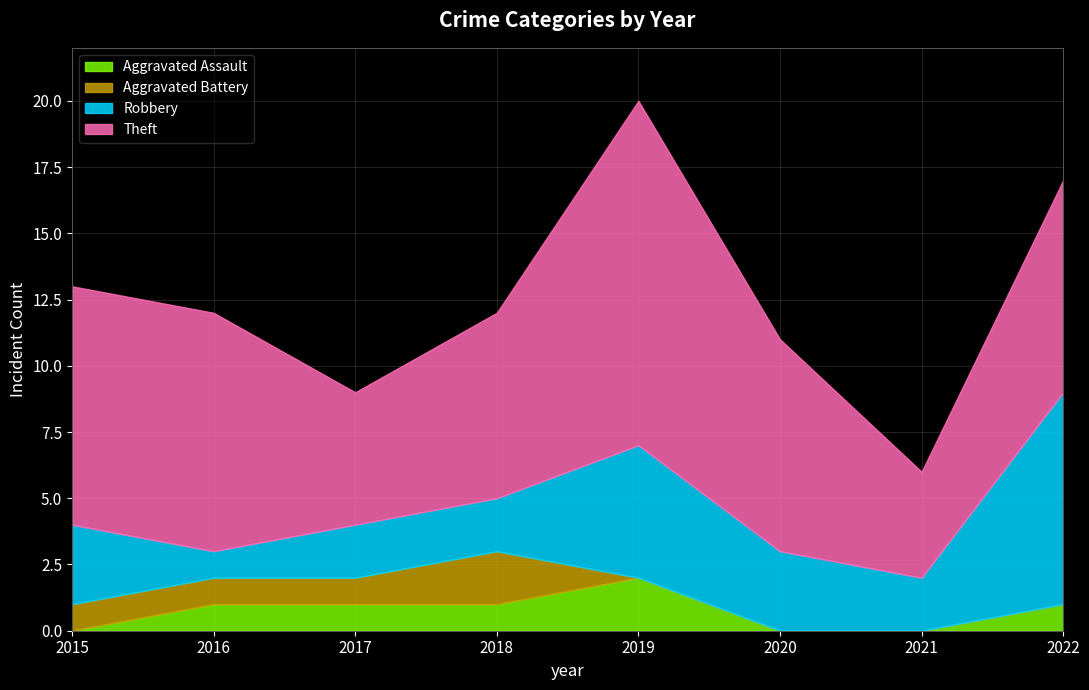

True or false: Robbery and Aggravated Battery cross at least once.

False